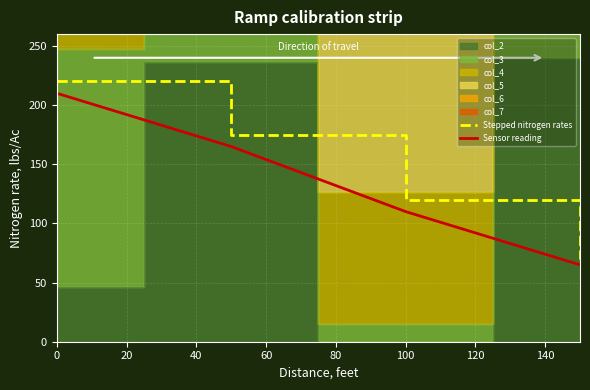

True or false: Stepped nitrogen rates and Sensor reading intersect in this chart.

False